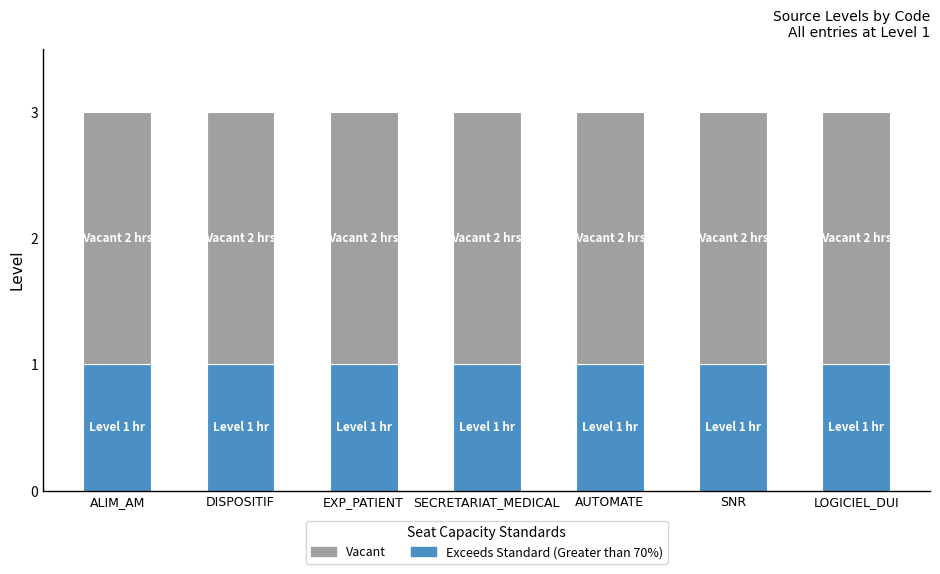

True or false: Exceeds Standard (Greater than 70%) has a value of 1 at AUTOMATE.

True